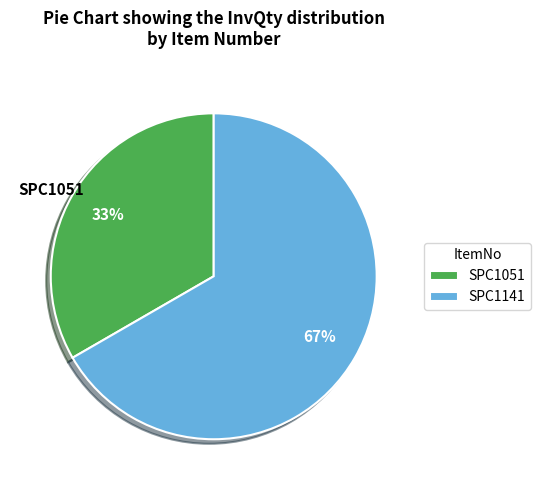

How many slices are in this pie chart?

2